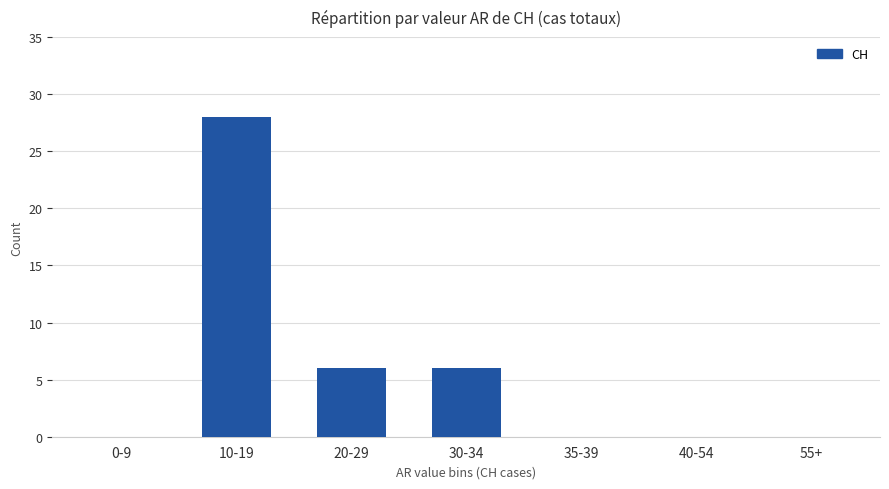

Between 55+ and 20-29, which is larger?

20-29